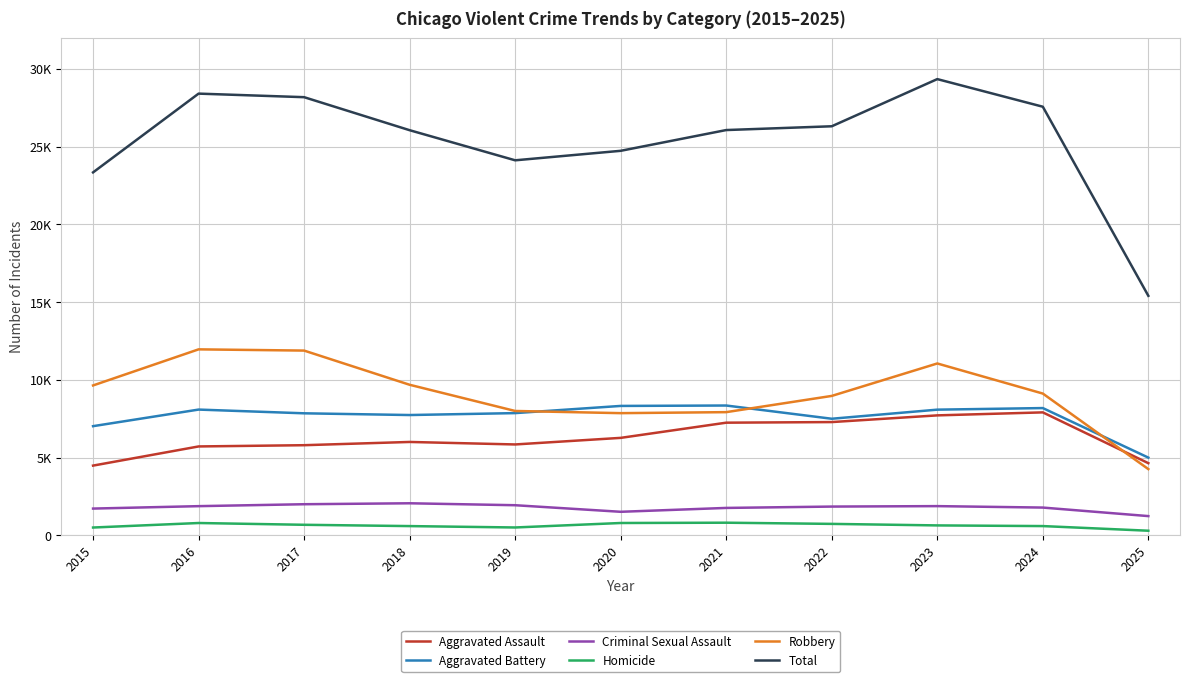

What is the maximum value shown in the chart?

29349